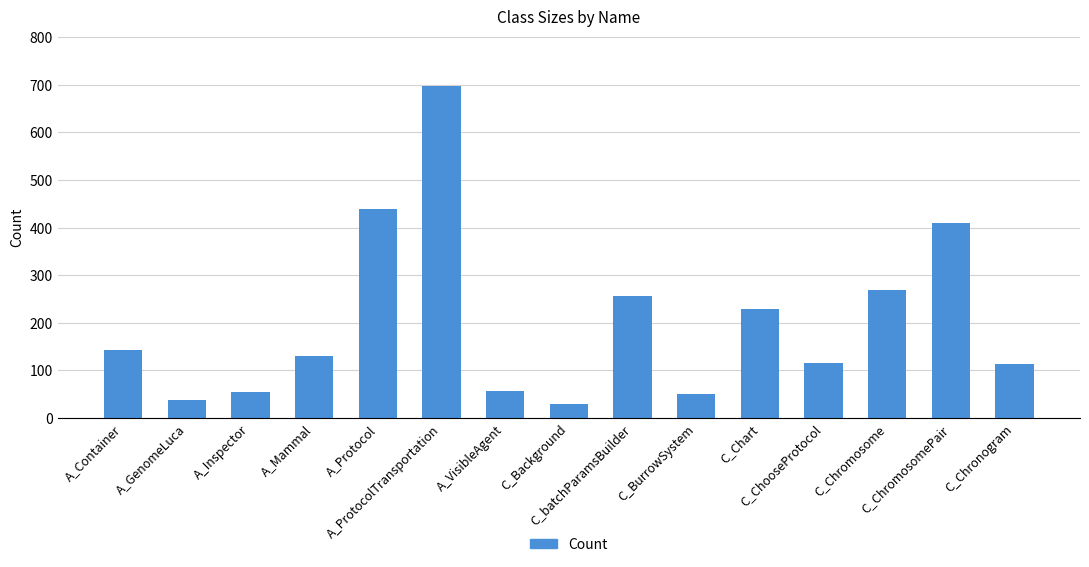

What is the difference between the maximum and second lowest values?

660